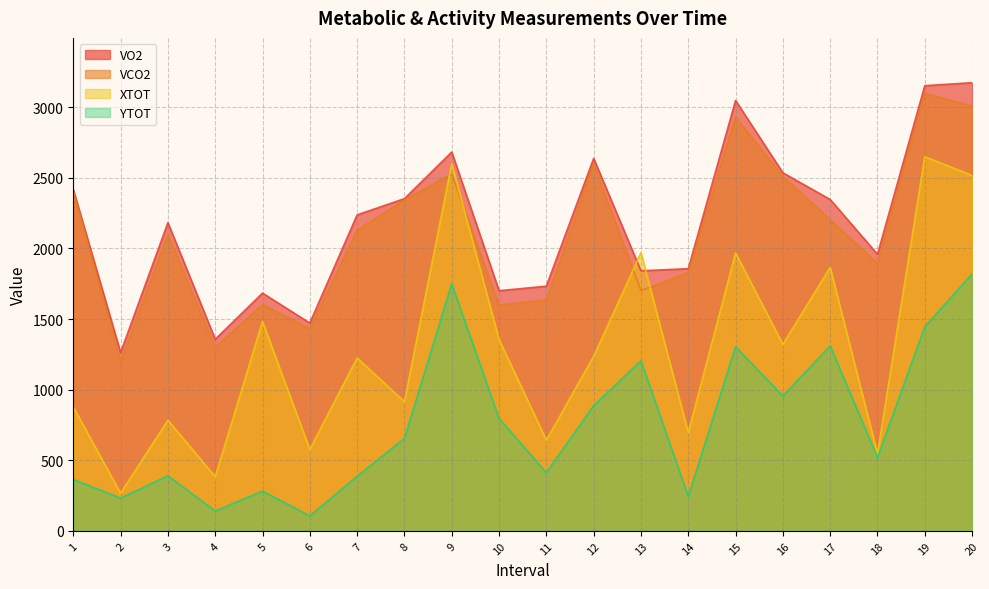

Which series has the largest total across all categories?

VO2